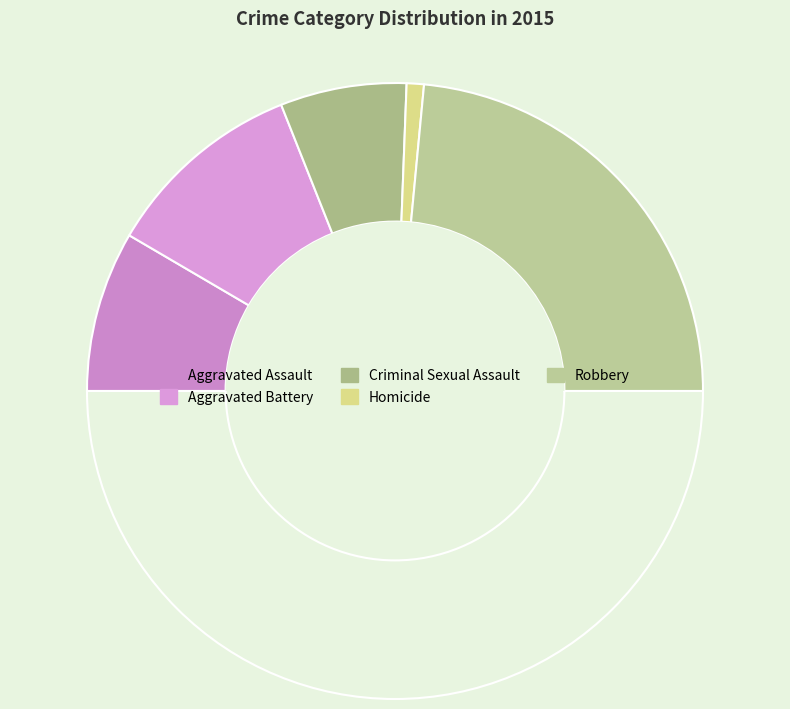

Which slice is the largest?

Robbery